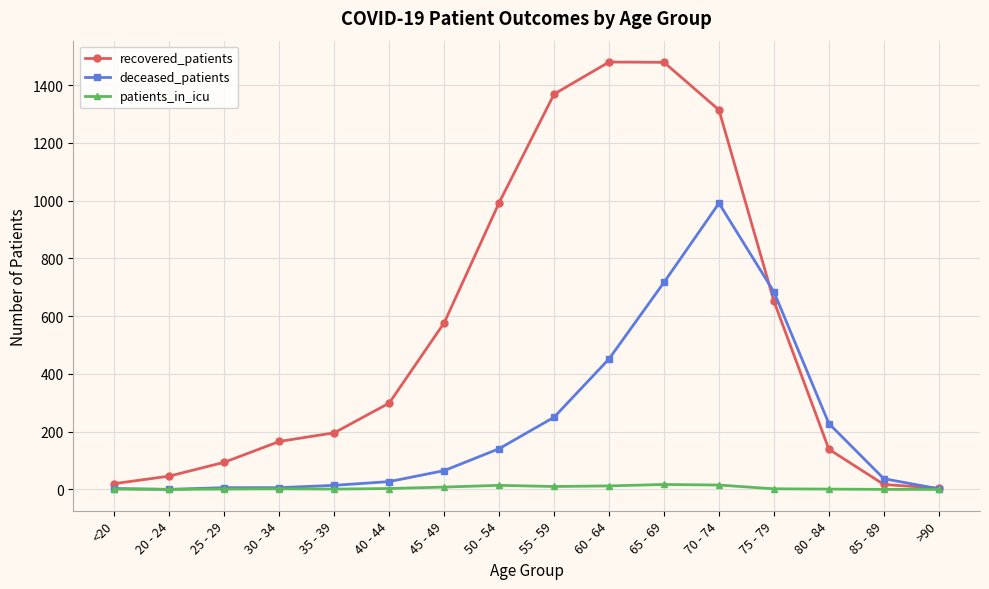

At how many categories does at least one series exceed 1117?

4